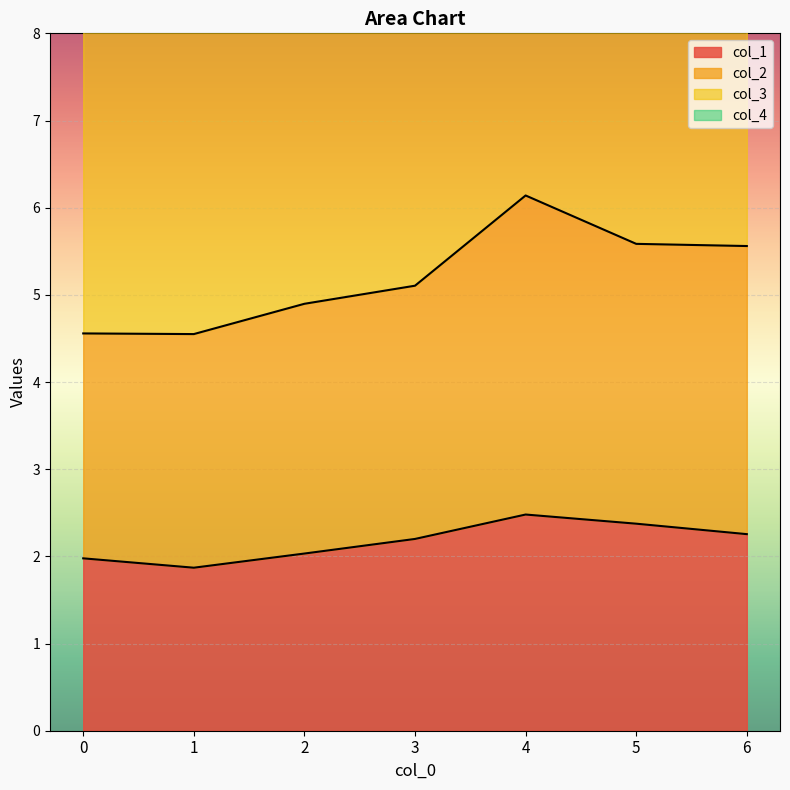

What is the maximum value for col_1?

2.5